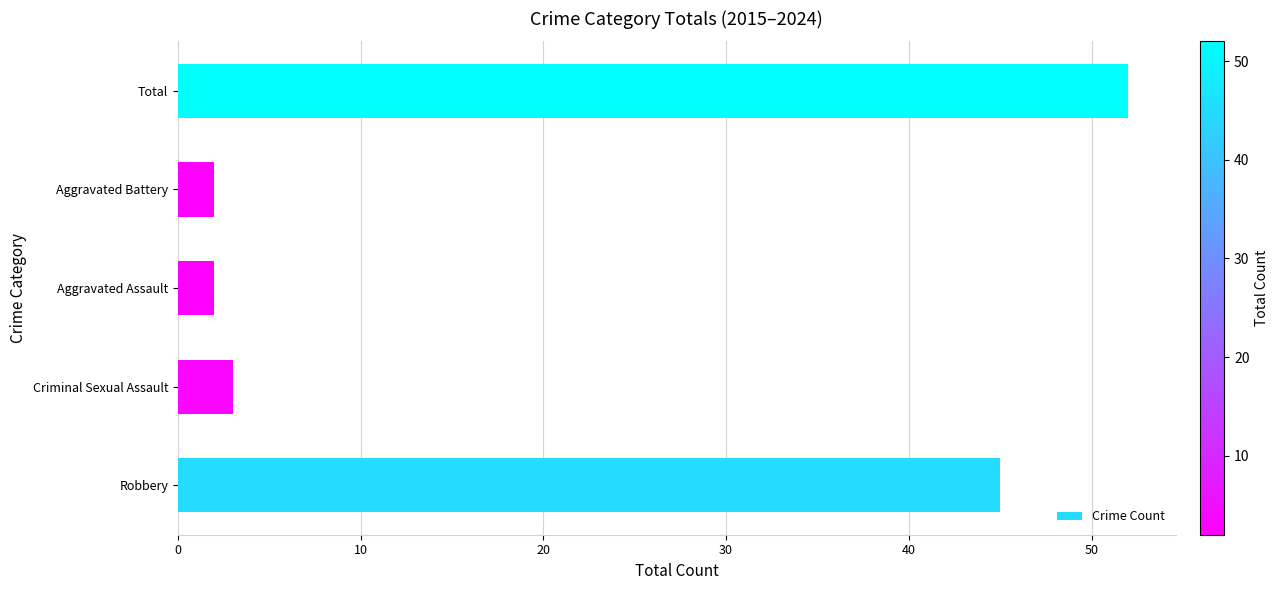

What is the greatest value displayed?

52